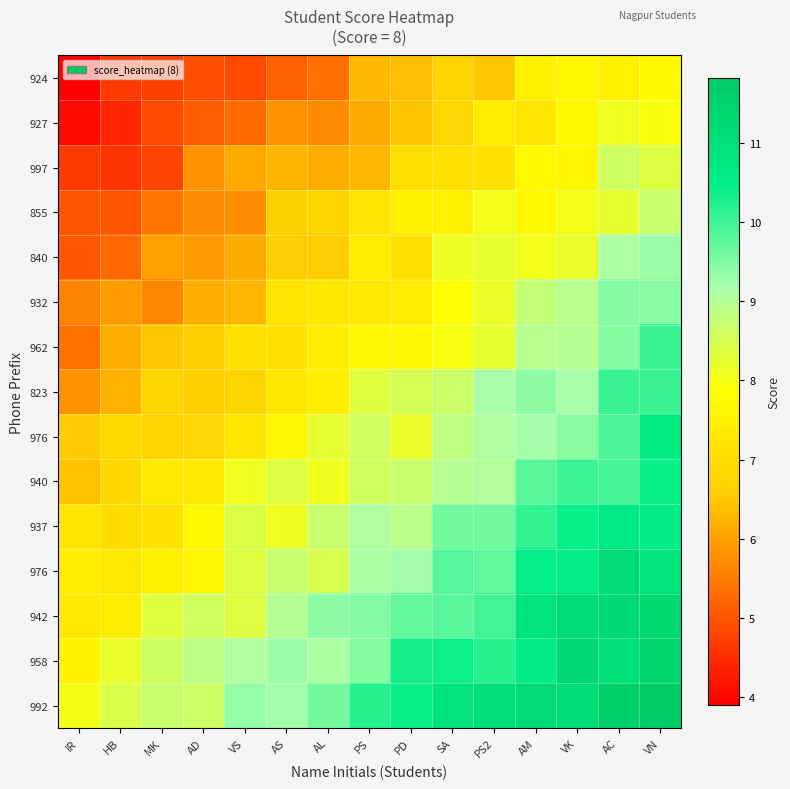

How many categories are shown in the chart?

15